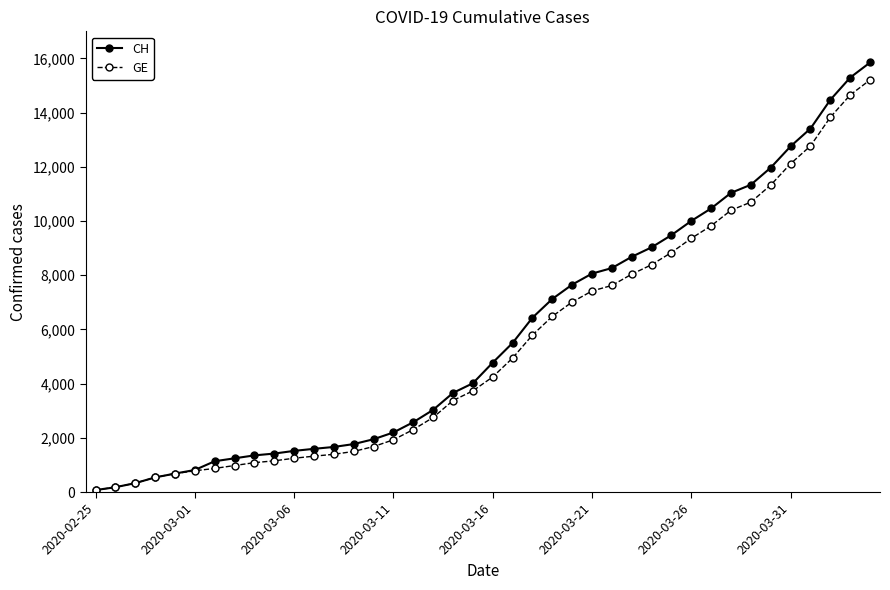

What is the minimum value shown in the chart?

73